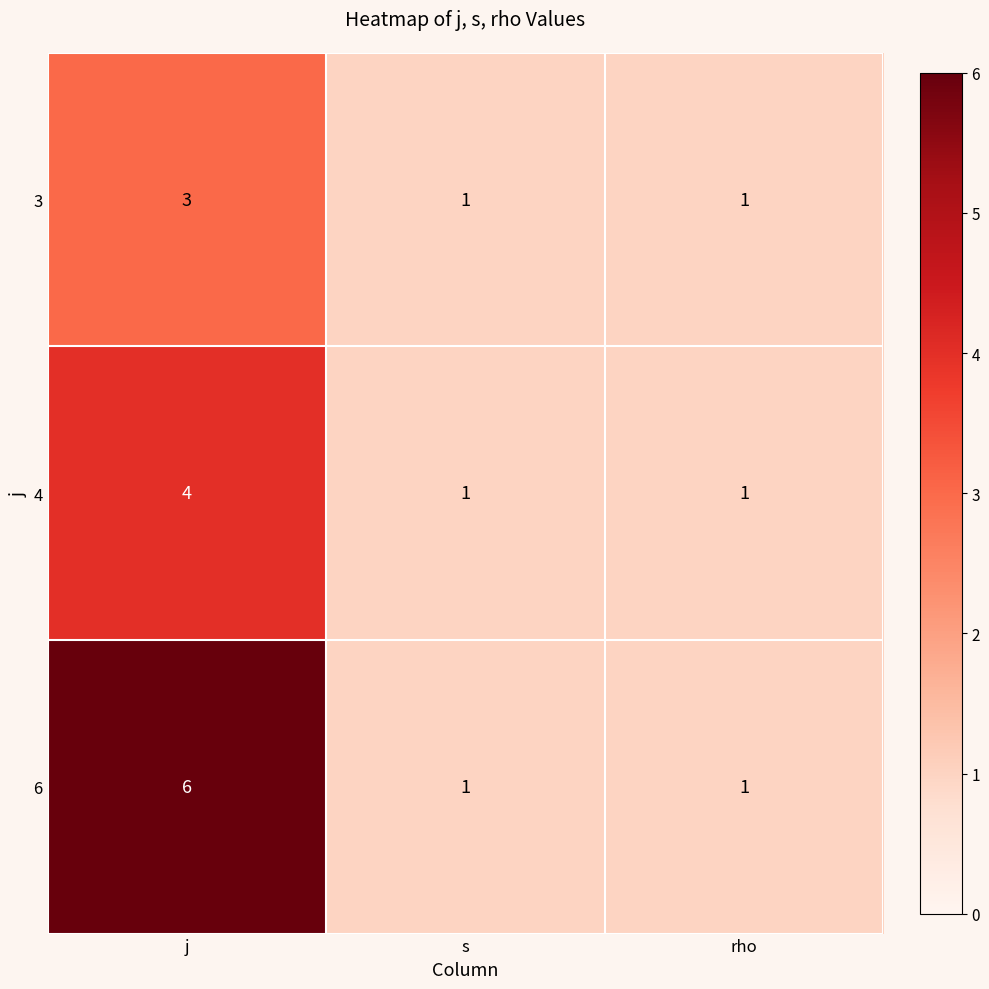

Reading left to right, extract all data points from this chart.

3: j=3	s=1	rho=1
4: j=4	s=1	rho=1
6: j=6	s=1	rho=1